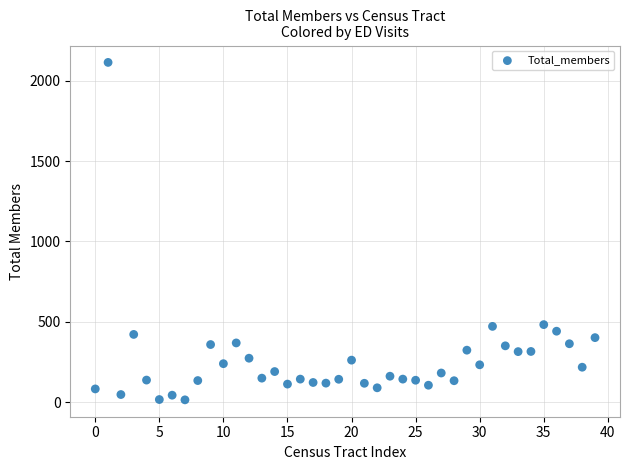

What is the range of Y values (max minus min)?

2099